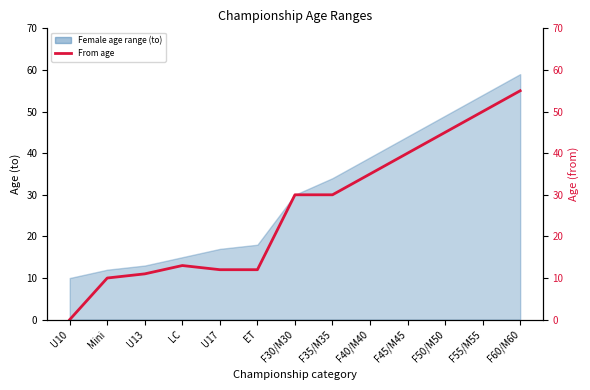

Reading right to left, transcribe all the data shown in this chart.

55	50	45	40	35	30	30	12	12	13	11	10	0